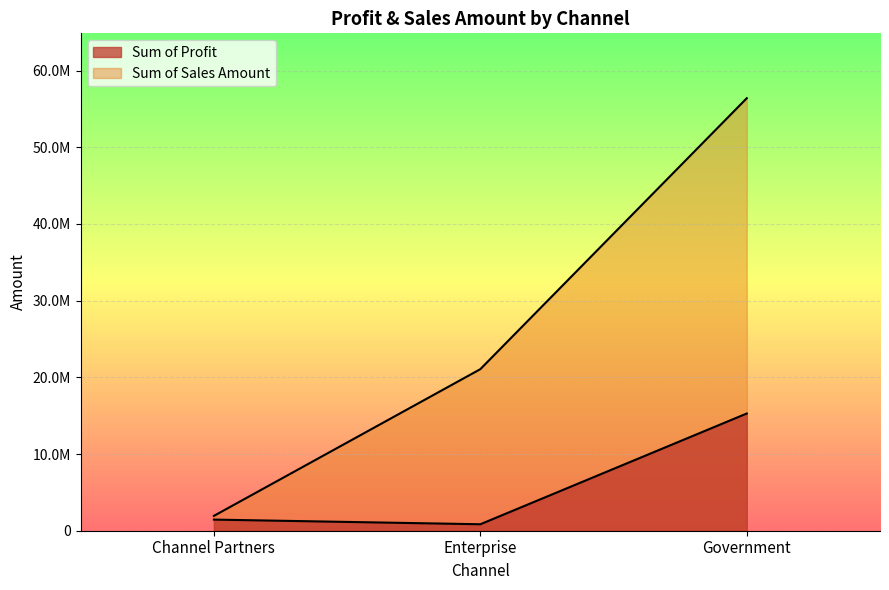

Reading left to right, transcribe all the data shown in this chart.

Sum of Profit: 1451371.5	842760.0	15286979.0
Sum of Sales Amount: 1935162.0	21069000.0	56403066.5